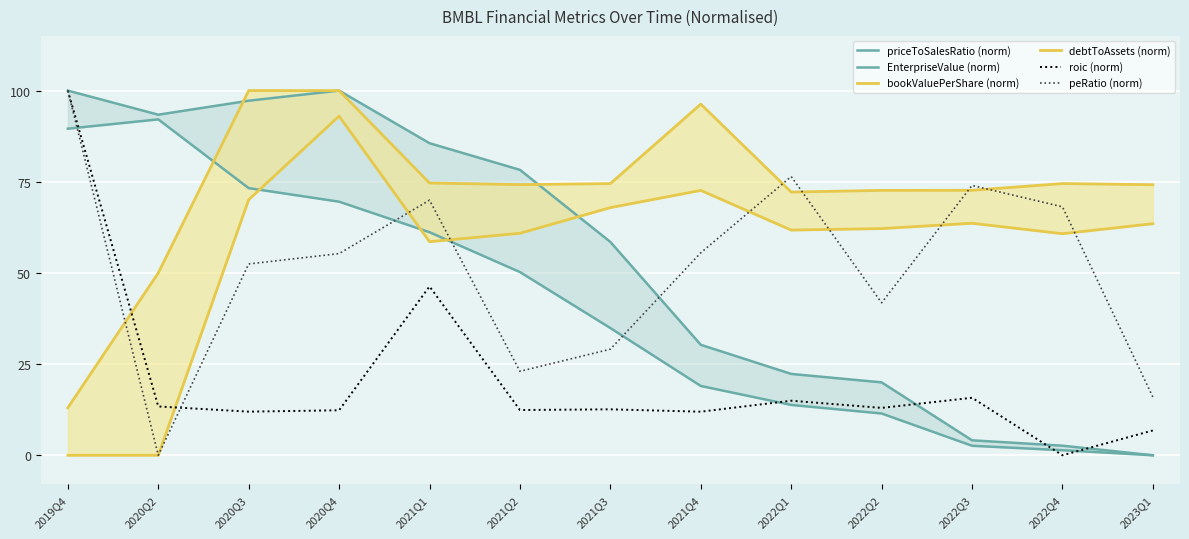

How many positive values does the roic (norm) series have?

12